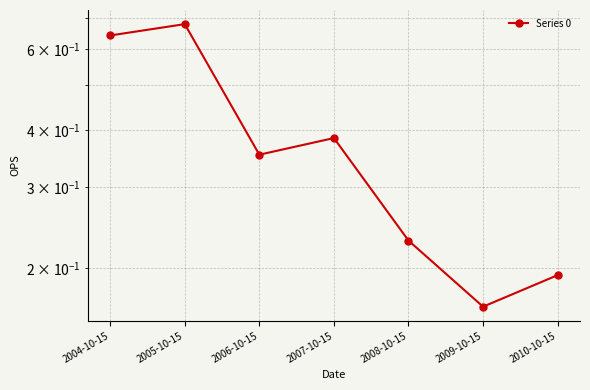

What is the difference between the second highest and minimum values?

0.5